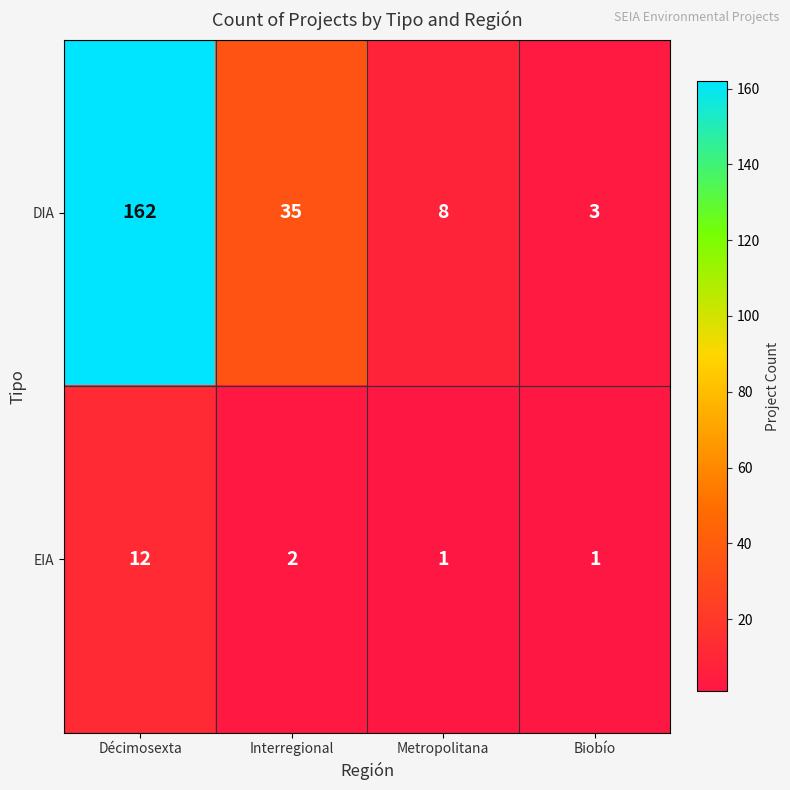

Which series changed the most between Interregional and Metropolitana?

DIA